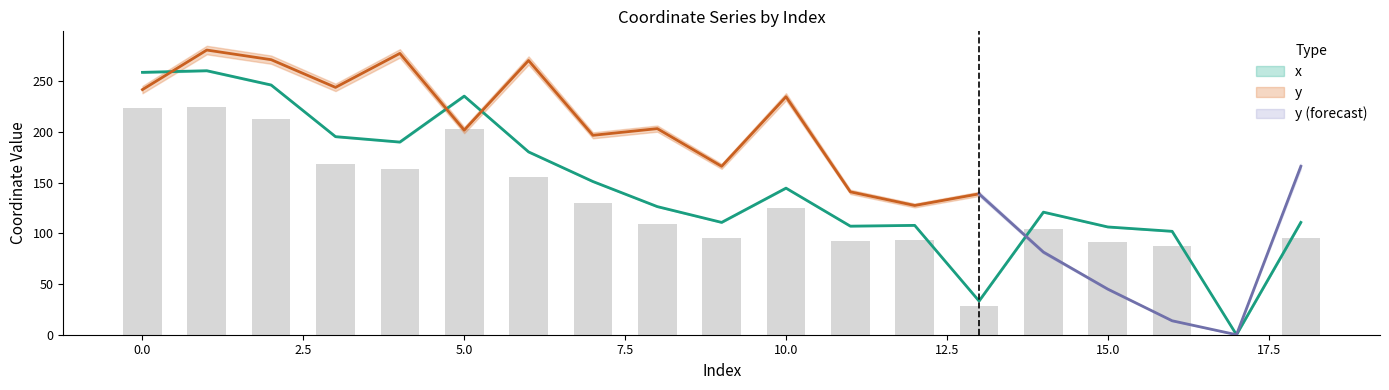

Does the chart contain stacked bars?

No